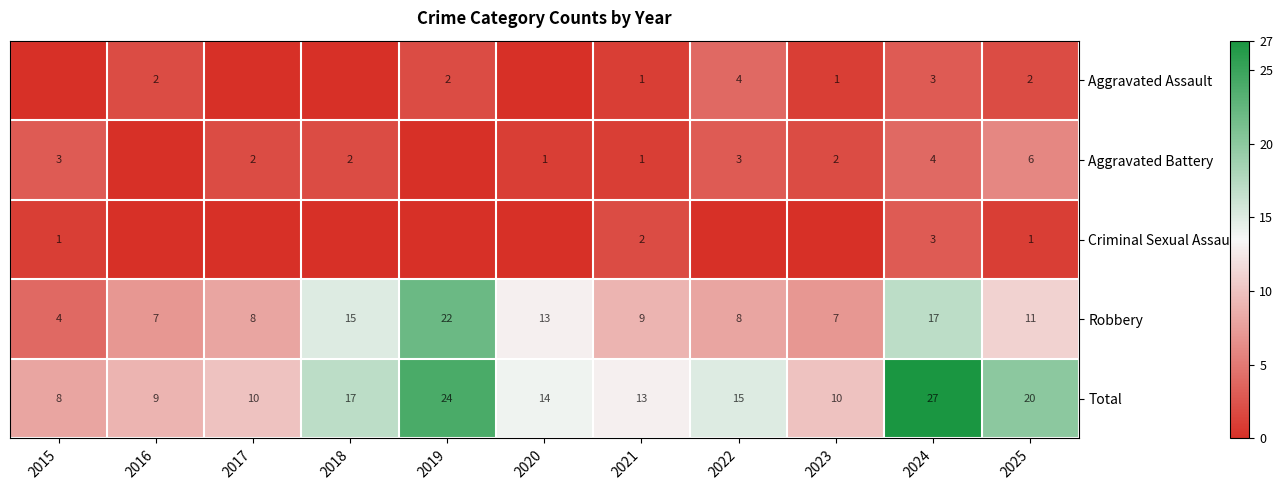

What is the sum of all Total values?

167